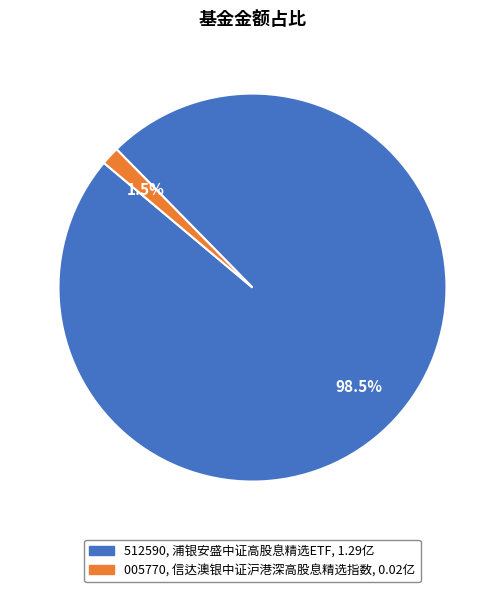

Count the number of slices in the pie.

2